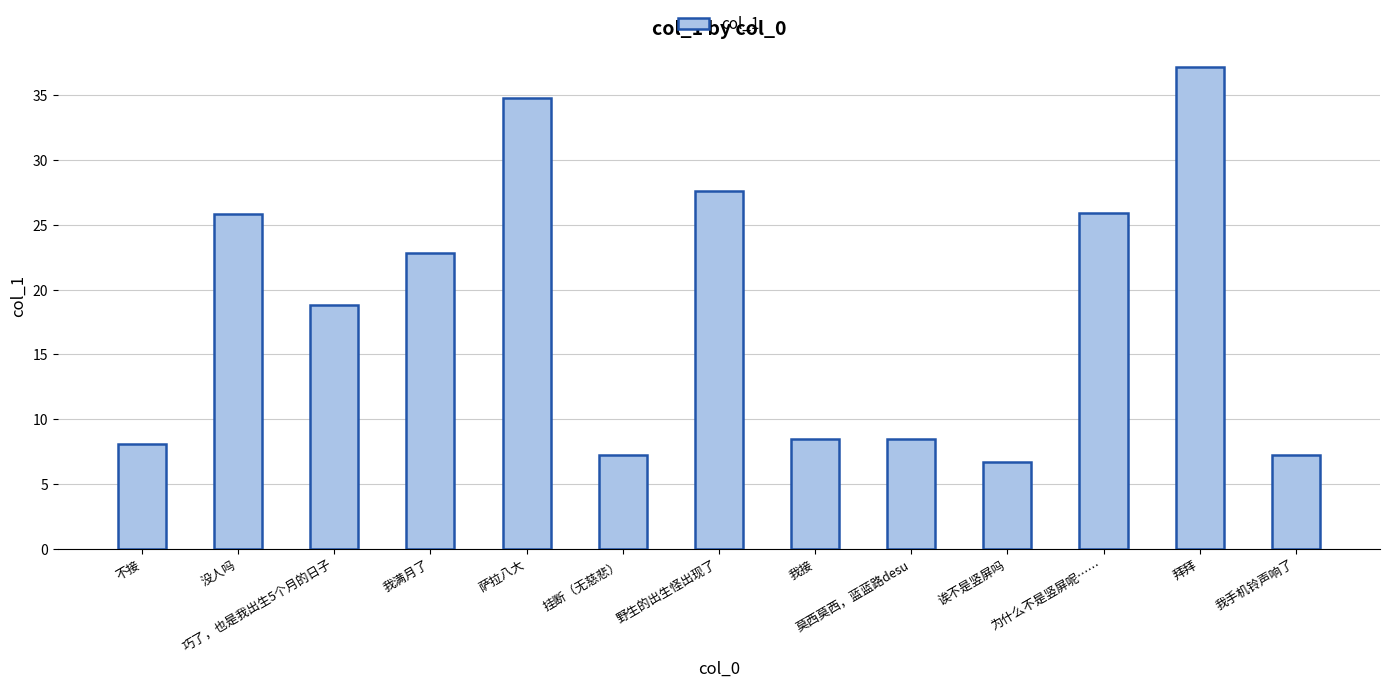

What is the sum of the values at 野生的出生怪出现了 and 诶不是竖屏吗?

34.4